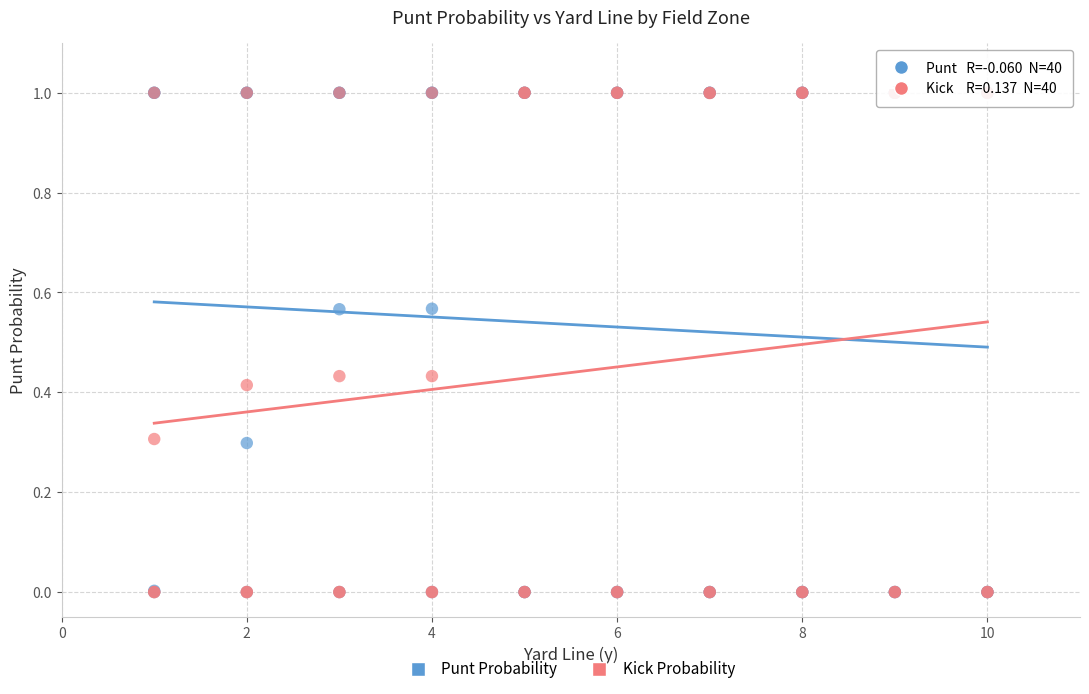

What are all the series names shown in the legend?

Punt Probability, Kick Probability